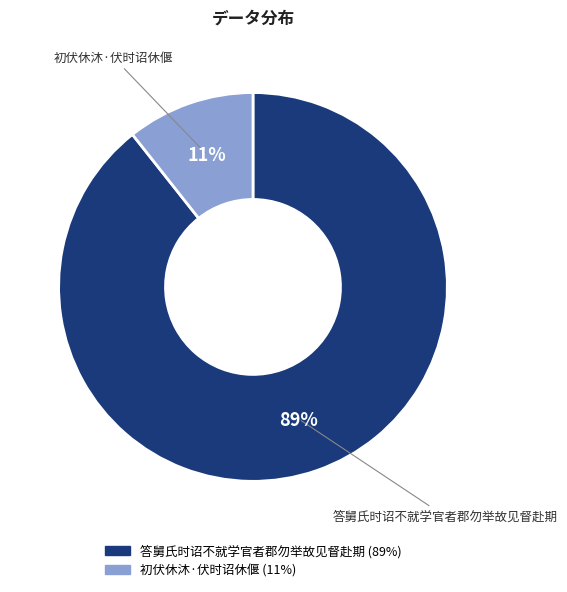

The 答舅氏时诏不就学官者郡勿举故见督赴期 slice represents 77% of the pie. True or false?

False